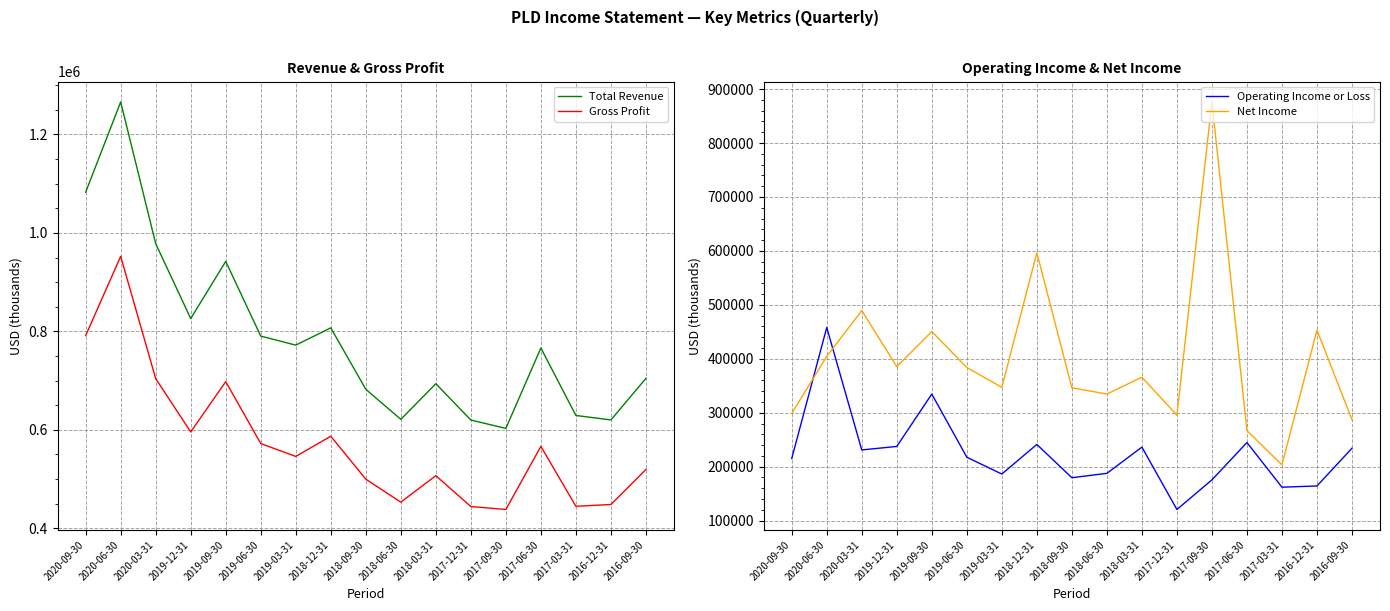

True or false: Gross Profit and Net Income cross at least once.

True